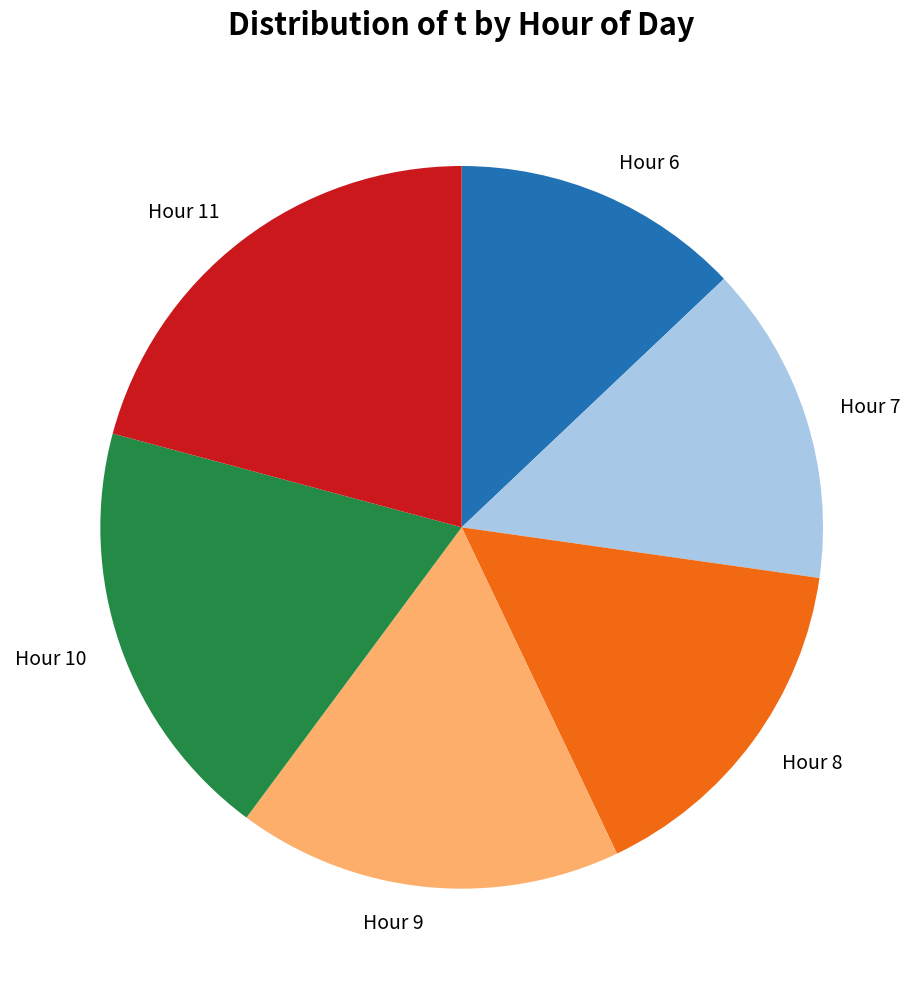

Does Hour 6 account for over 50% of the chart?

No